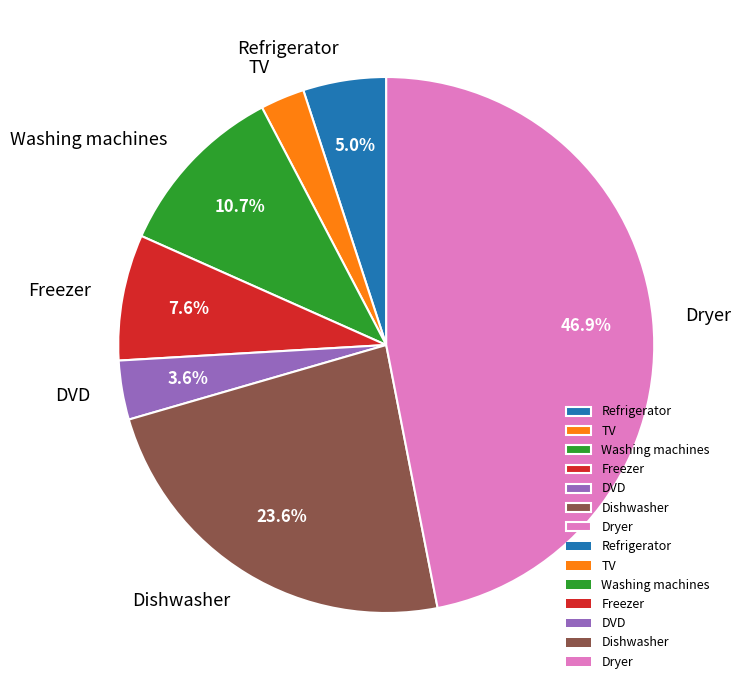

To the nearest percent, what is the average slice percentage?

14%